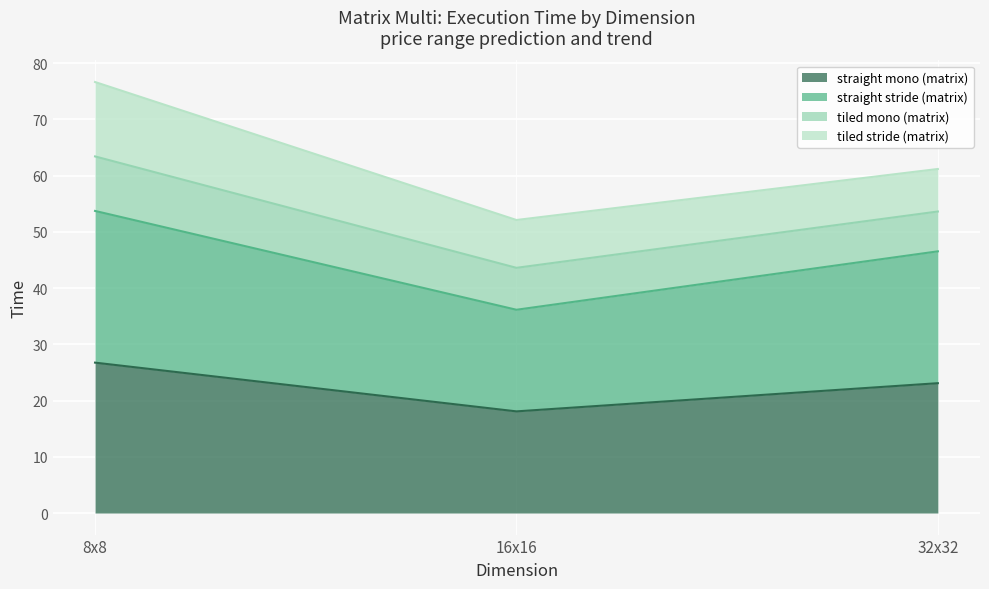

Which series has the largest total across all categories?

straight stride (matrix)